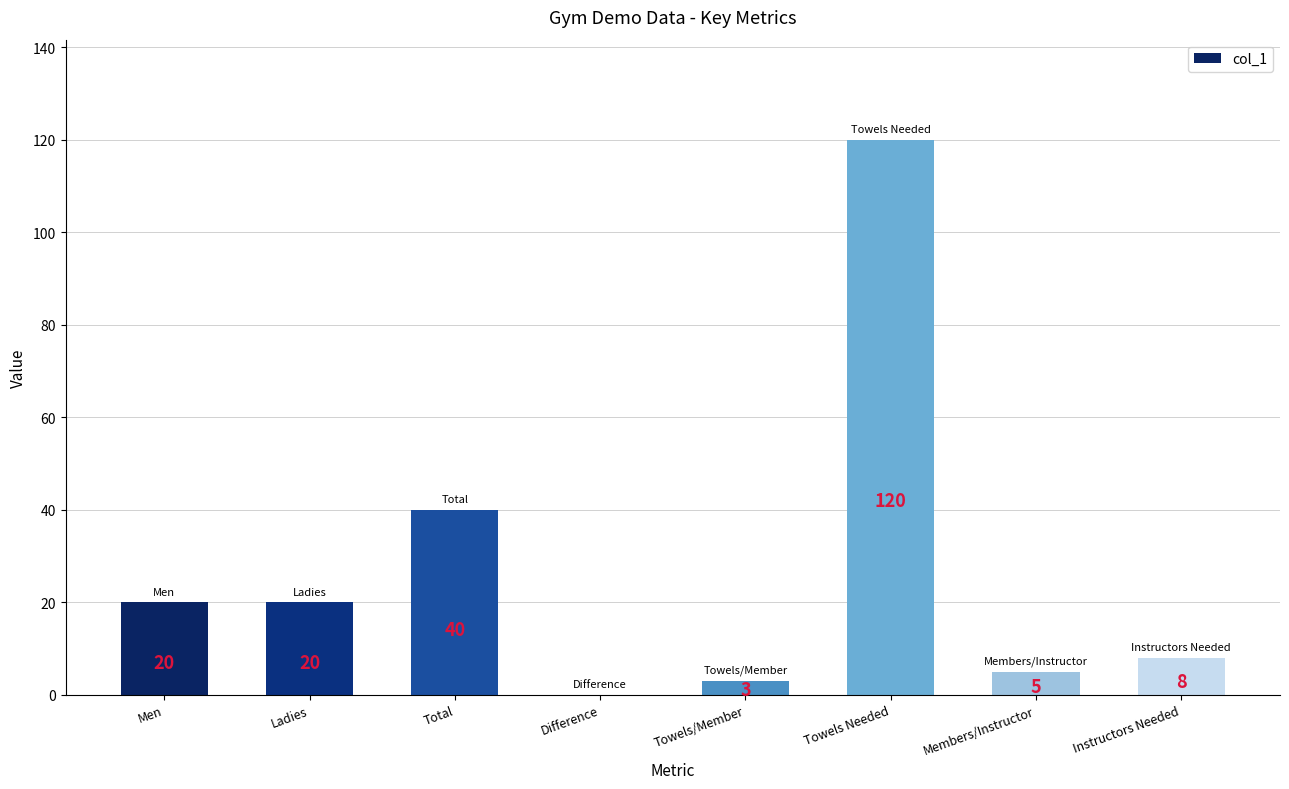

How many categories are shown in the chart?

8